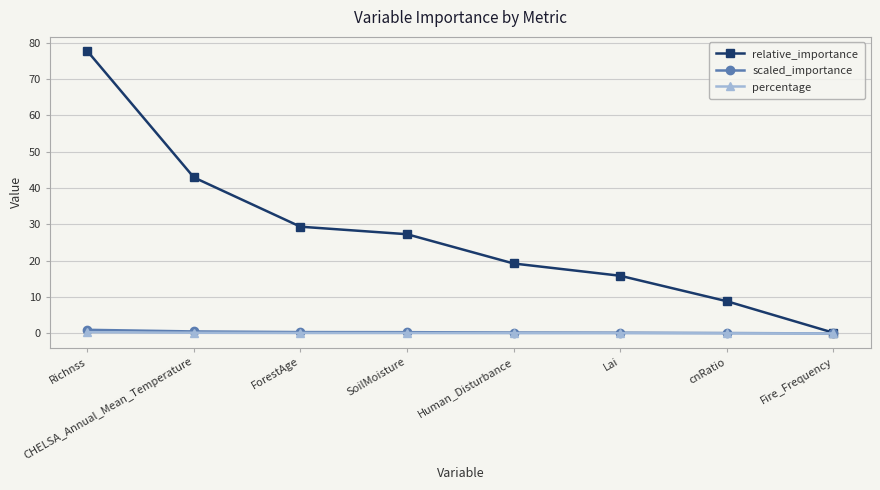

At which label does relative_importance reach its minimum?

Fire_Frequency